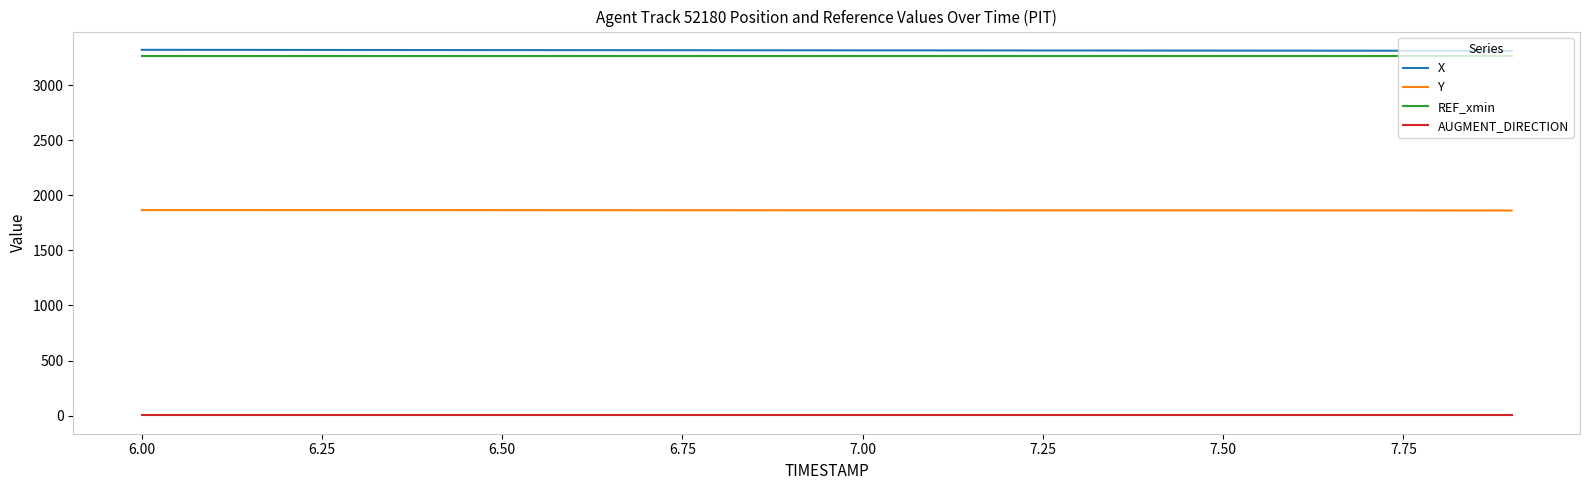

True or false: AUGMENT_DIRECTION and X cross at least once.

False